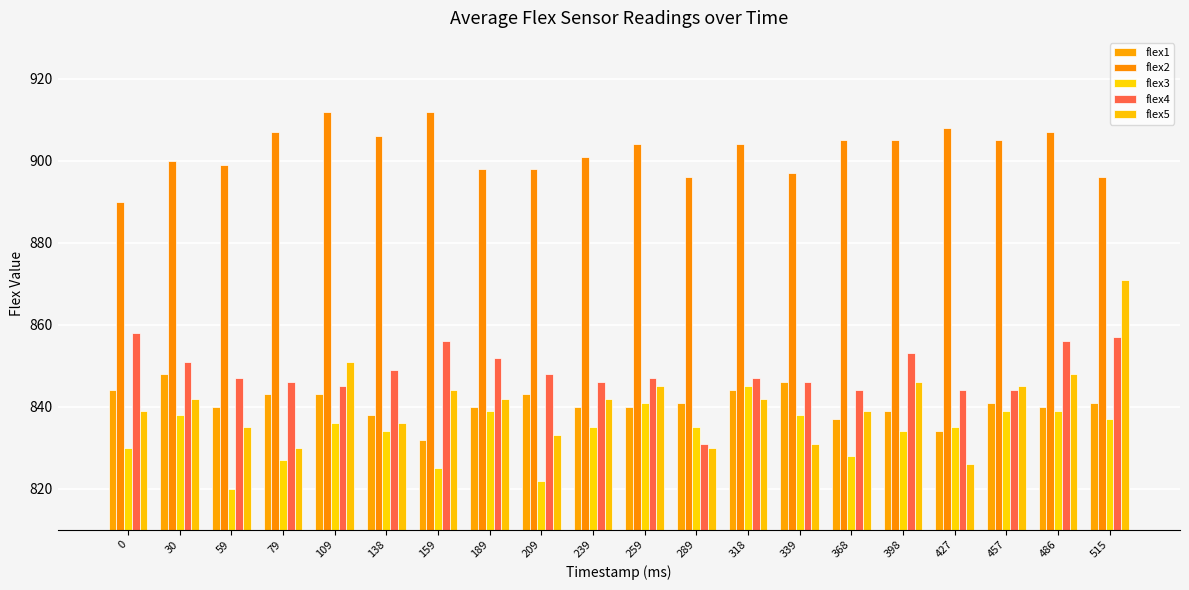

What is the total value across all series at 138?

4263